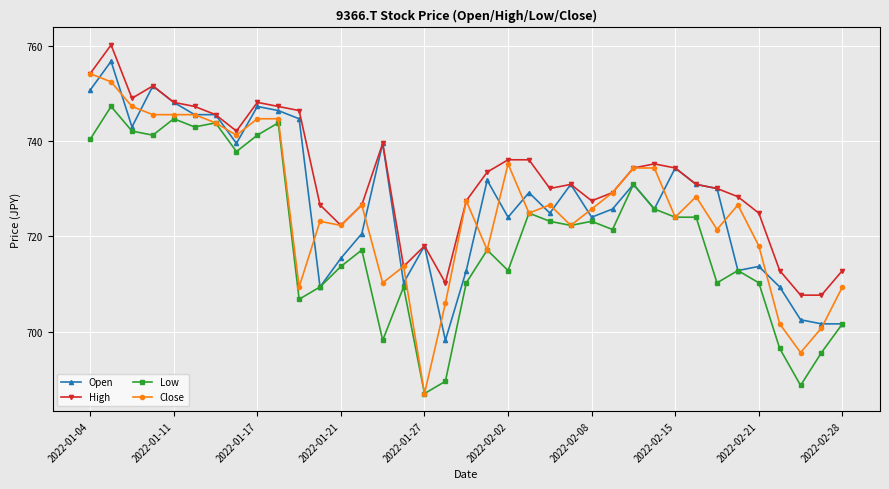

What is the minimum value for High?

707.7